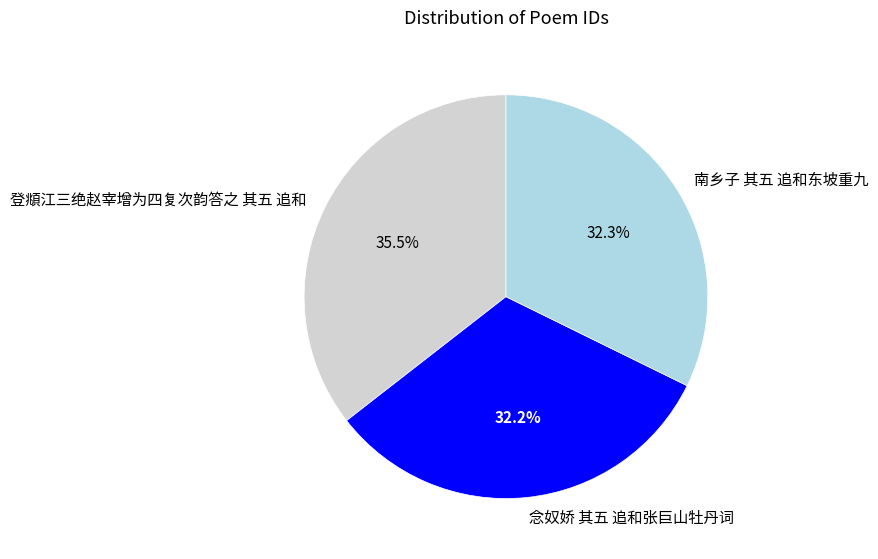

Approximately how many times larger is the value at 南乡子 其五 追和东坡重九 compared to 登頫江三绝赵宰增为四复次韵答之 其五 追和?

0.9